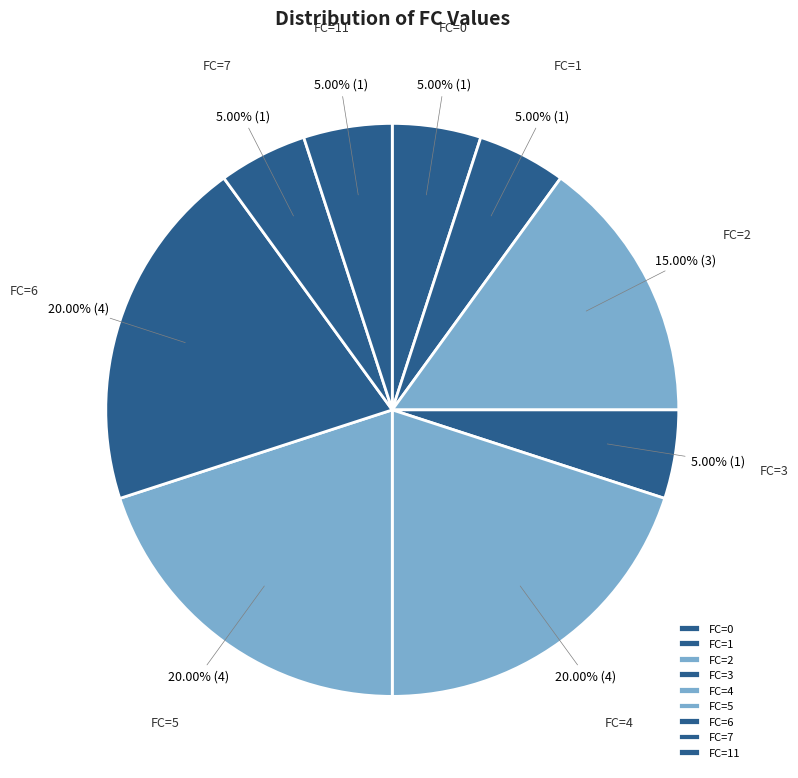

How many segments does this pie chart have?

9